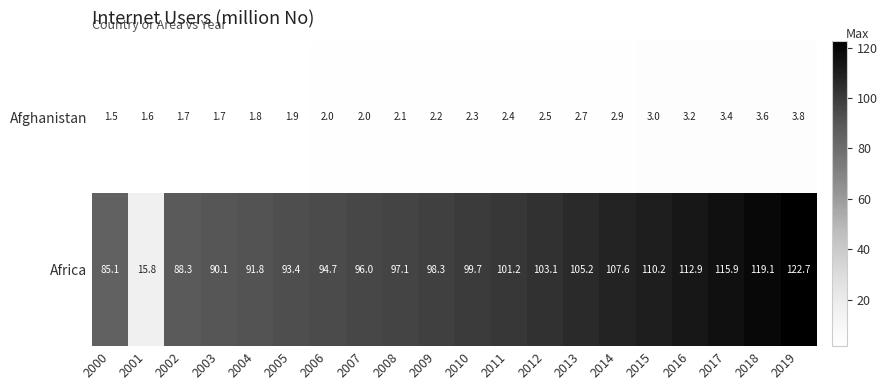

What is the difference between the maximum and second lowest values in the Africa series?

37.6